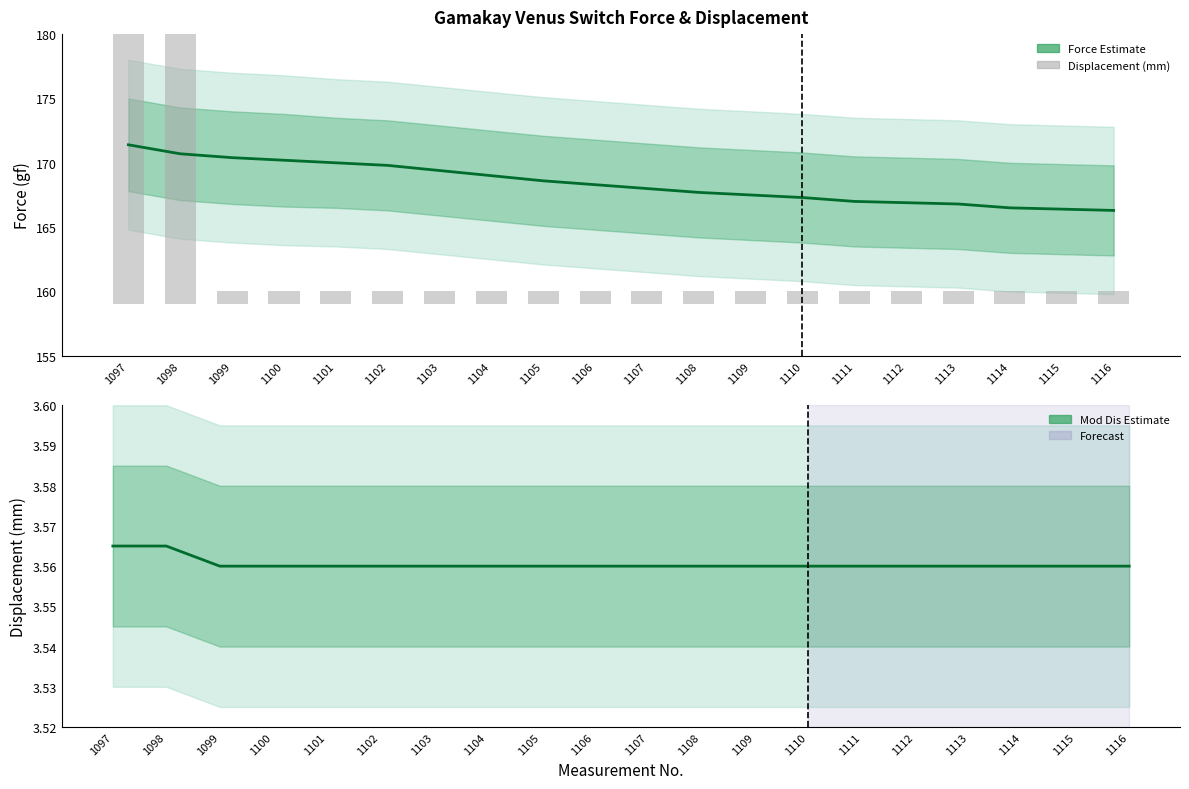

List the series in order of their peak value, highest first.

Force (gf), Displacement (mm), Mod Dis